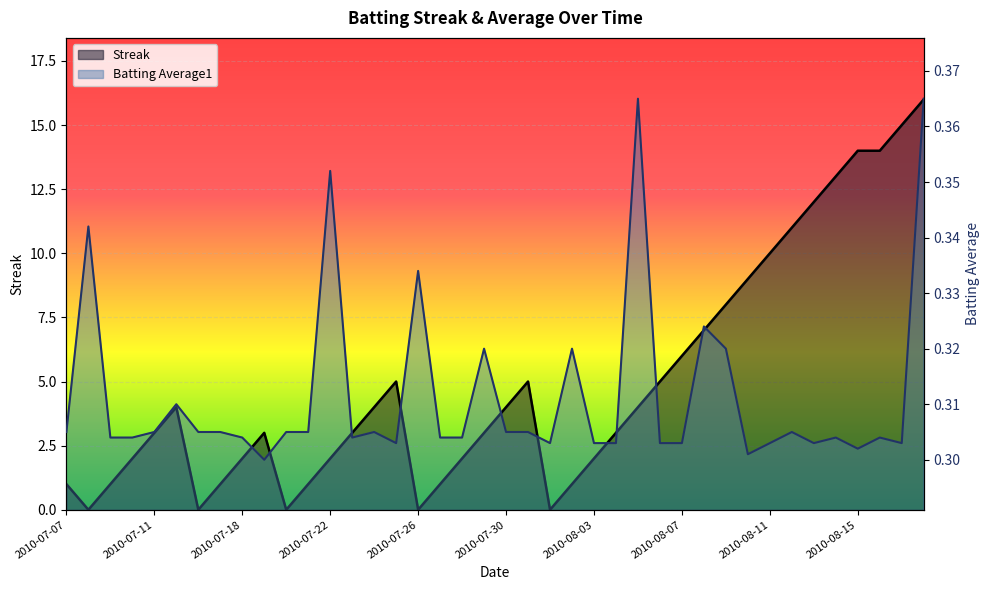

Reading right to left, what are all the values shown in this chart?

Streak: 2010-08-18=16.0	2010-08-17=15.0	2010-08-16=14.0	2010-08-15=14.0	2010-08-14=13.0	2010-08-13=12.0	2010-08-12=11.0	2010-08-11=10.0	2010-08-10=9.0	2010-08-09=8.0	2010-08-08=7.0	2010-08-07=6.0	2010-08-06=5.0	2010-08-05=4.0	2010-08-04=3.0	2010-08-03=2.0	2010-08-02=1.0	2010-08-01=0.0	2010-07-31=5.0	2010-07-30=4.0	2010-07-29=3.0	2010-07-28=2.0	2010-07-27=1.0	2010-07-26=0.0	2010-07-25=5.0	2010-07-24=4.0	2010-07-23=3.0	2010-07-22=2.0	2010-07-21=1.0	2010-07-20=0.0	2010-07-19=3.0	2010-07-18=2.0	2010-07-17=1.0	2010-07-16=0.0	2010-07-15=4.0	2010-07-11=3.0	2010-07-10=2.0	2010-07-09=1.0	2010-07-08=0.0	2010-07-07=1.0
Batting Average1: 2010-08-18=0.4	2010-08-17=0.3	2010-08-16=0.3	2010-08-15=0.3	2010-08-14=0.3	2010-08-13=0.3	2010-08-12=0.3	2010-08-11=0.3	2010-08-10=0.3	2010-08-09=0.3	2010-08-08=0.3	2010-08-07=0.3	2010-08-06=0.3	2010-08-05=0.4	2010-08-04=0.3	2010-08-03=0.3	2010-08-02=0.3	2010-08-01=0.3	2010-07-31=0.3	2010-07-30=0.3	2010-07-29=0.3	2010-07-28=0.3	2010-07-27=0.3	2010-07-26=0.3	2010-07-25=0.3	2010-07-24=0.3	2010-07-23=0.3	2010-07-22=0.4	2010-07-21=0.3	2010-07-20=0.3	2010-07-19=0.3	2010-07-18=0.3	2010-07-17=0.3	2010-07-16=0.3	2010-07-15=0.3	2010-07-11=0.3	2010-07-10=0.3	2010-07-09=0.3	2010-07-08=0.3	2010-07-07=0.3